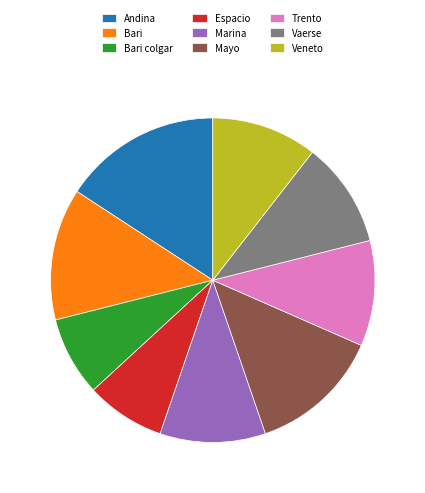

Is there a majority slice in this chart?

No